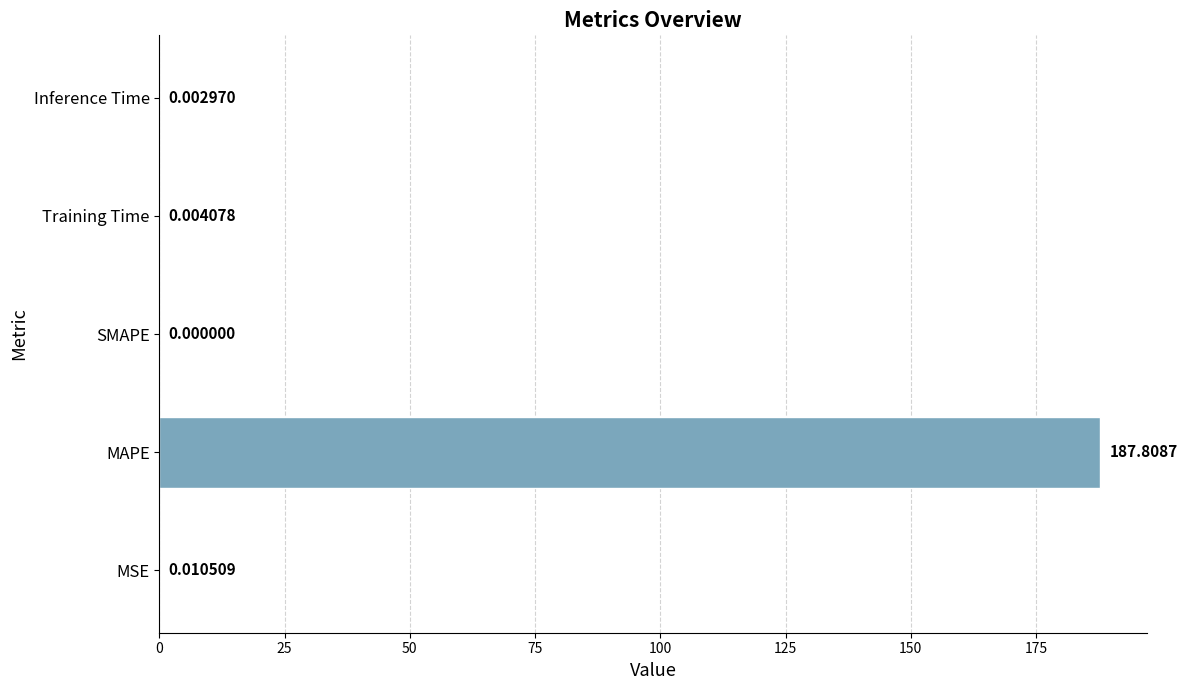

Between SMAPE and Training Time, which is larger?

Training Time